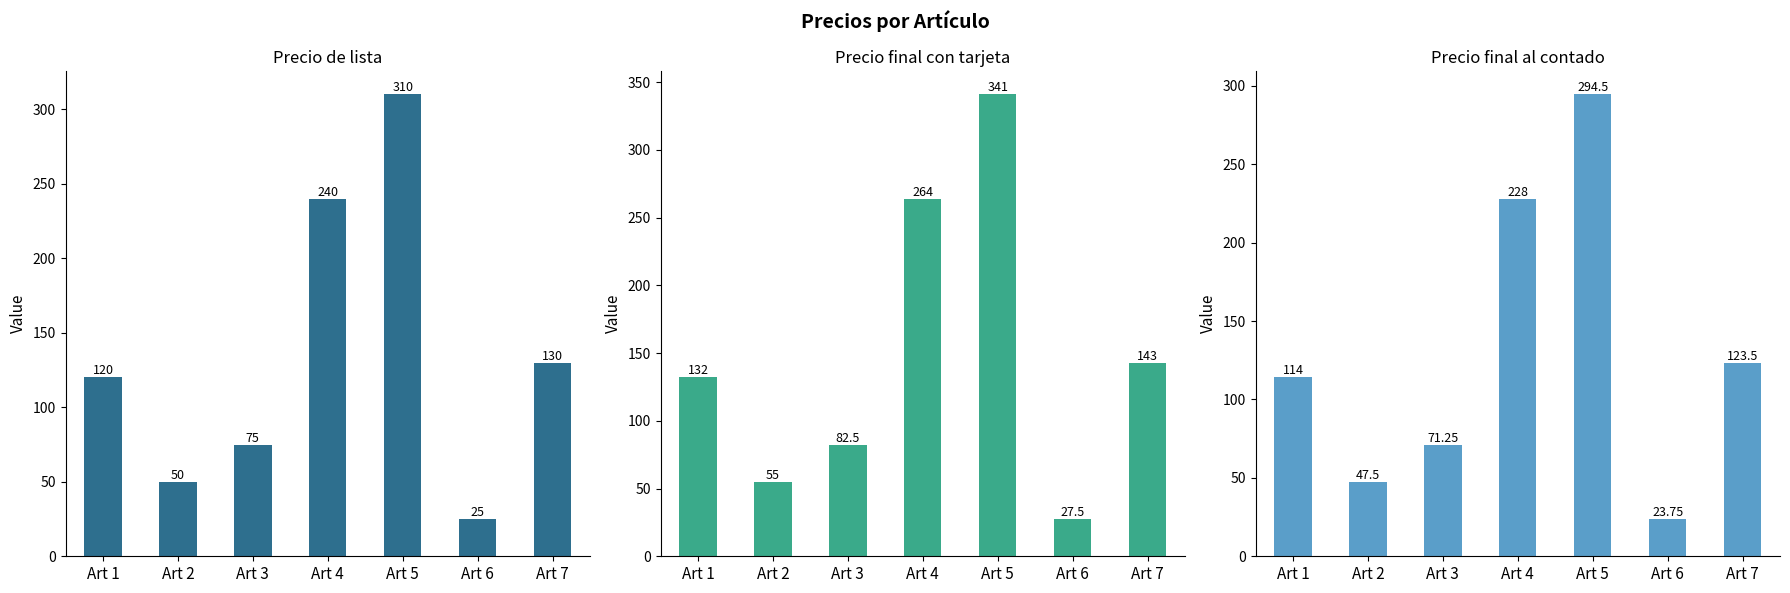

At how many categories does at least one series exceed 336?

1